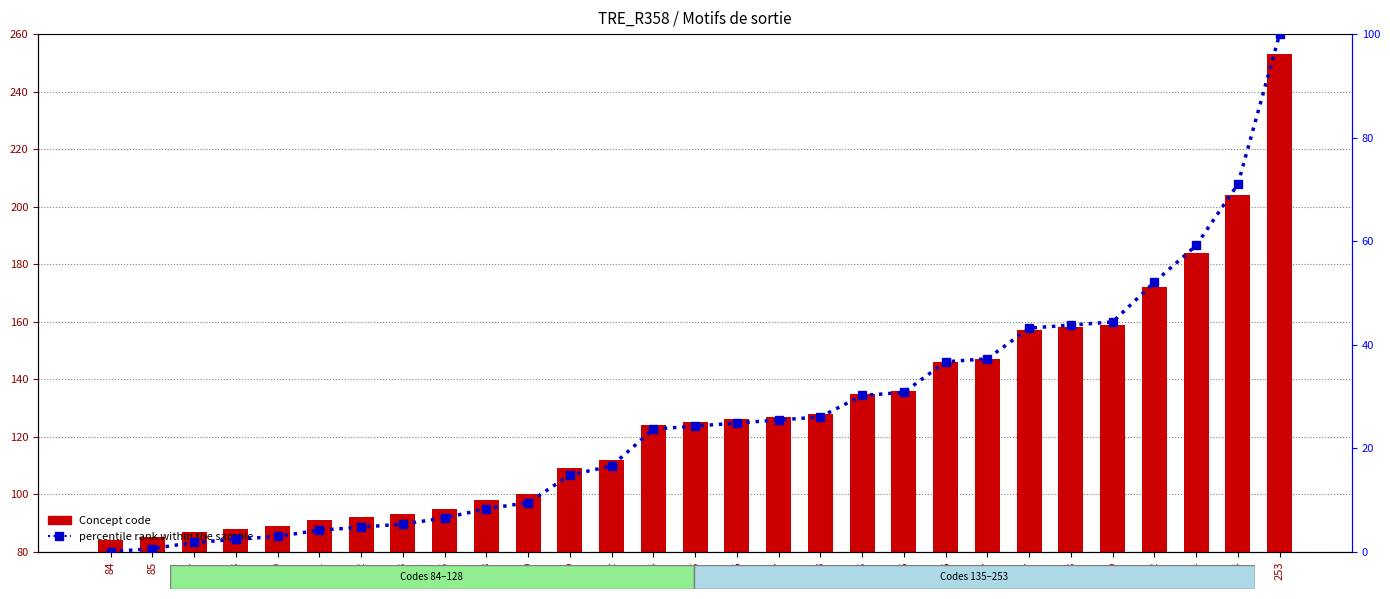

The percentile rank within the sample series shows 26.0 at 128. True or false?

True